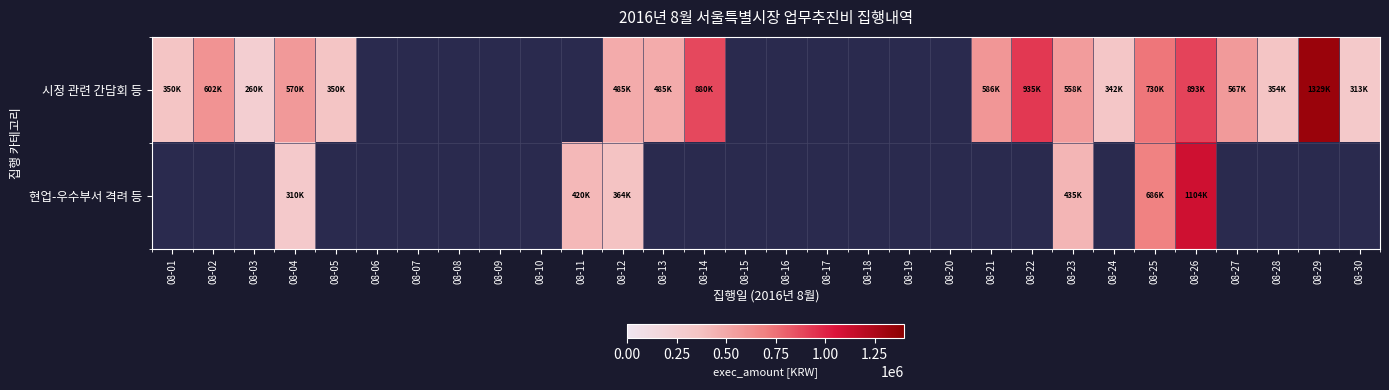

What is the approximate value of 시정 관련 간담회 등 at 08-05?

350000.0